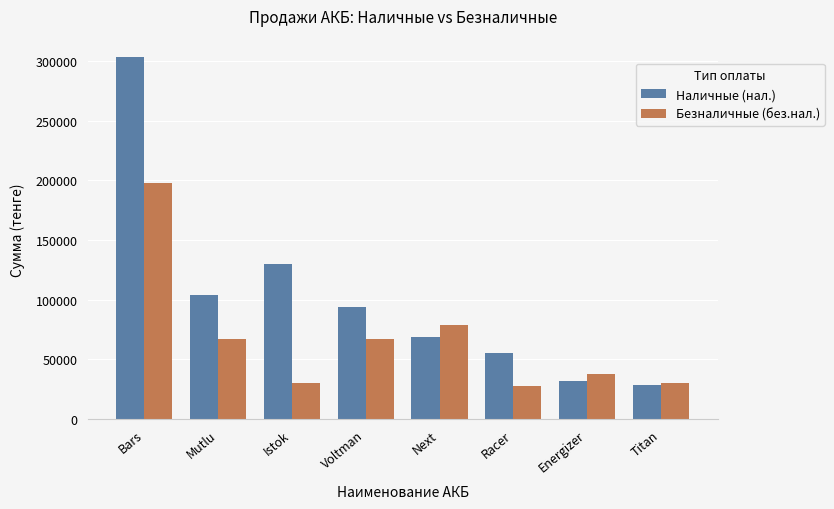

Reading left to right, extract all data points from this chart.

Наличные (нал.): Bars=303500	Mutlu=104000	Istok=130000	Voltman=93500	Next=69000	Racer=55000	Energizer=31500	Titan=28500
Безналичные (без.нал.): Bars=198000	Mutlu=67000	Istok=30500	Voltman=67000	Next=79000	Racer=28000	Energizer=37500	Titan=30500